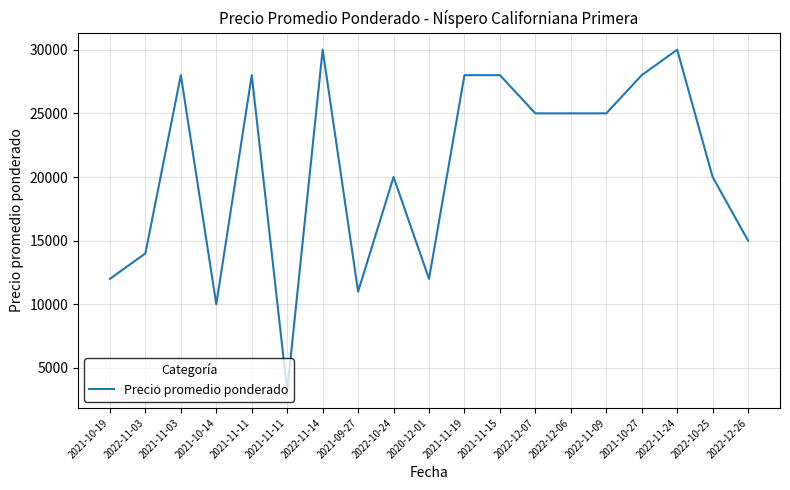

Reading right to left, extract all data points from this chart.

15000	20000	30000	28000	25000	25000	25000	28000	28000	12000	20000	11000	30000	3200	28000	10000	28000	14000	12000